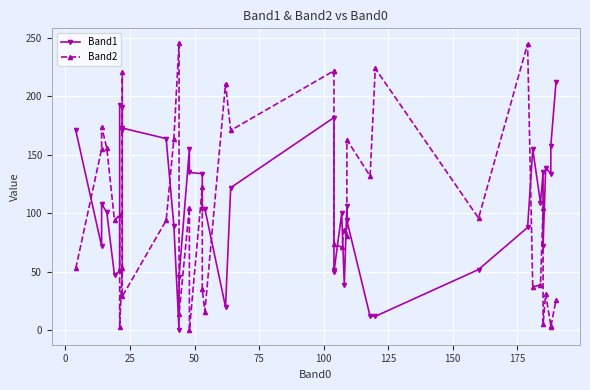

True or false: Band2 and Band1 cross at least once.

True